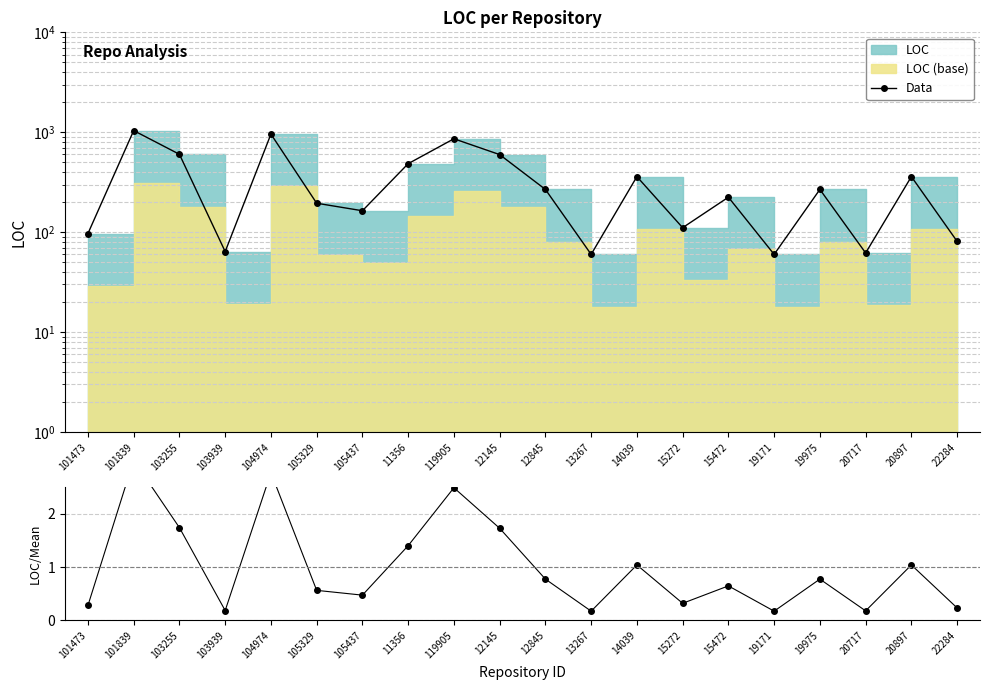

What is the sum of all LOC/Mean values?

20.0